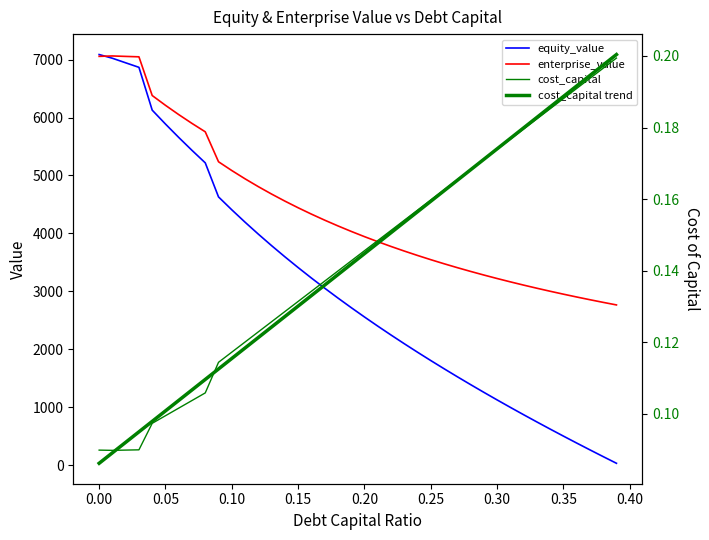

What is the minimum value for enterprise_value?

2766.0